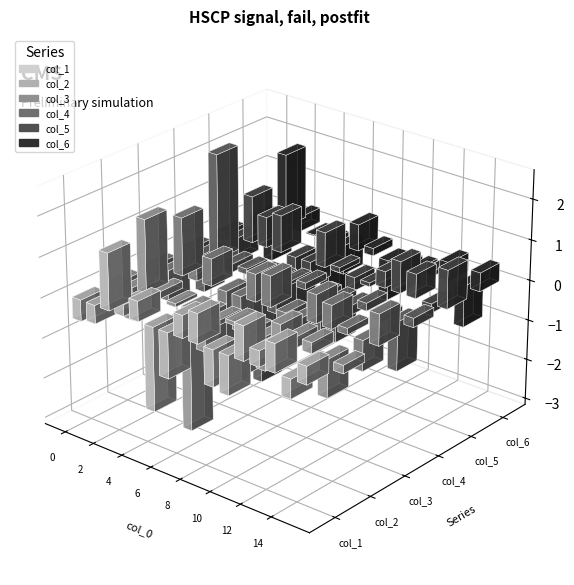

What is the difference between the col_1 values at 7 and 10?

1.5